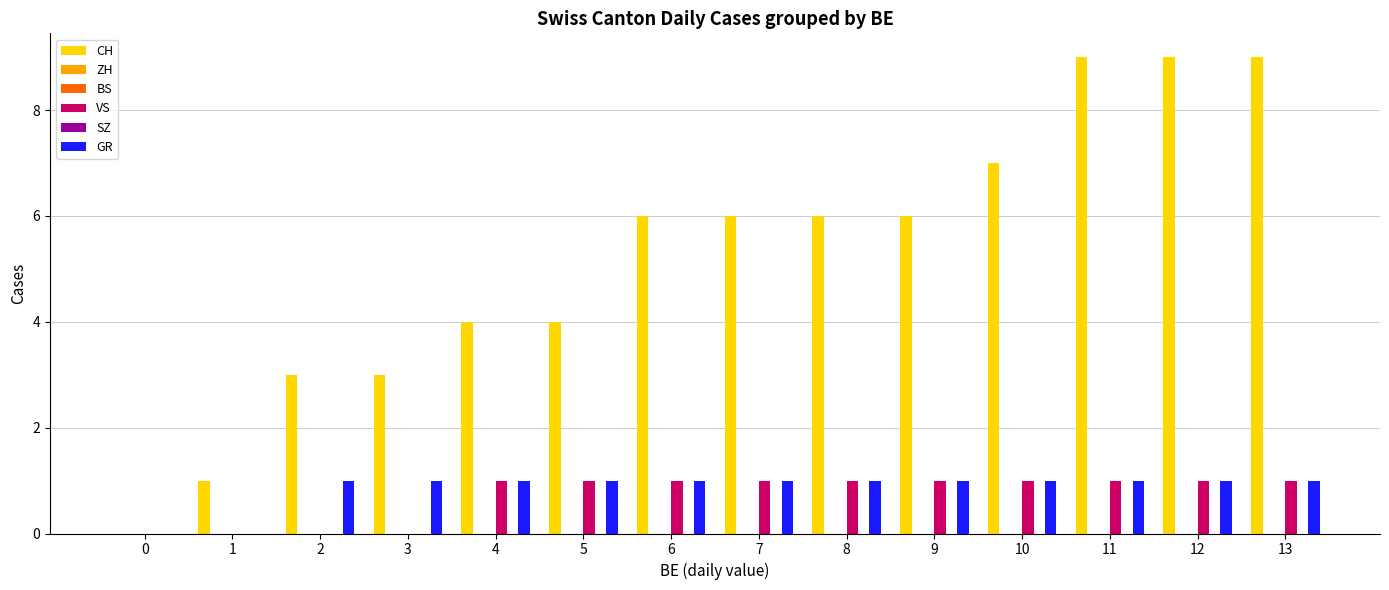

Reading left to right, transcribe all the data shown in this chart.

CH: 0	1	3	3	4	4	6	6	6	6	7	9	9	9
ZH: 0	0	0	0	0	0	0	0	0	0	0	0	0	0
BS: 0	0	0	0	0	0	0	0	0	0	0	0	0	0
VS: 0	0	0	0	1	1	1	1	1	1	1	1	1	1
SZ: 0	0	0	0	0	0	0	0	0	0	0	0	0	0
GR: 0	0	1	1	1	1	1	1	1	1	1	1	1	1